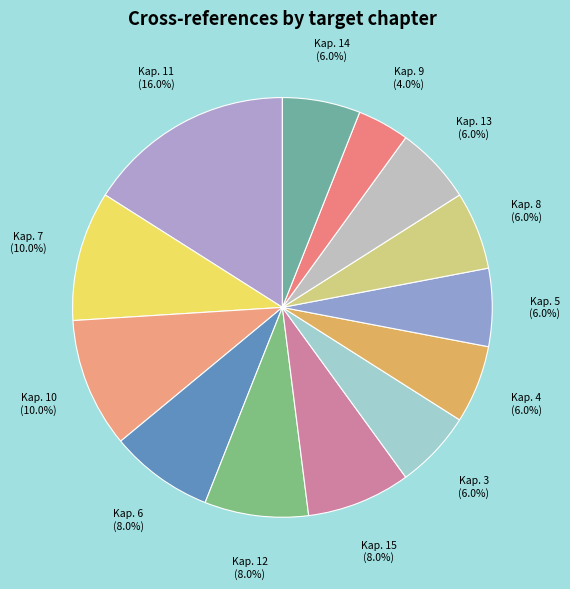

Which category has the smallest portion of the pie?

Kap. 9